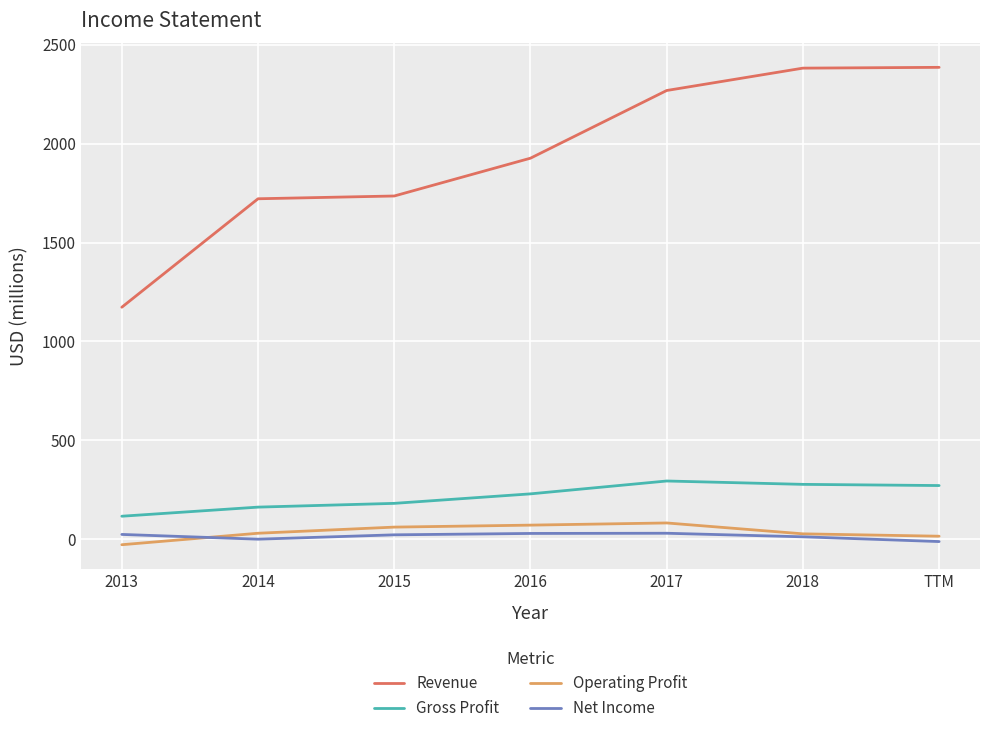

What is the highest value of the Gross Profit series?

295